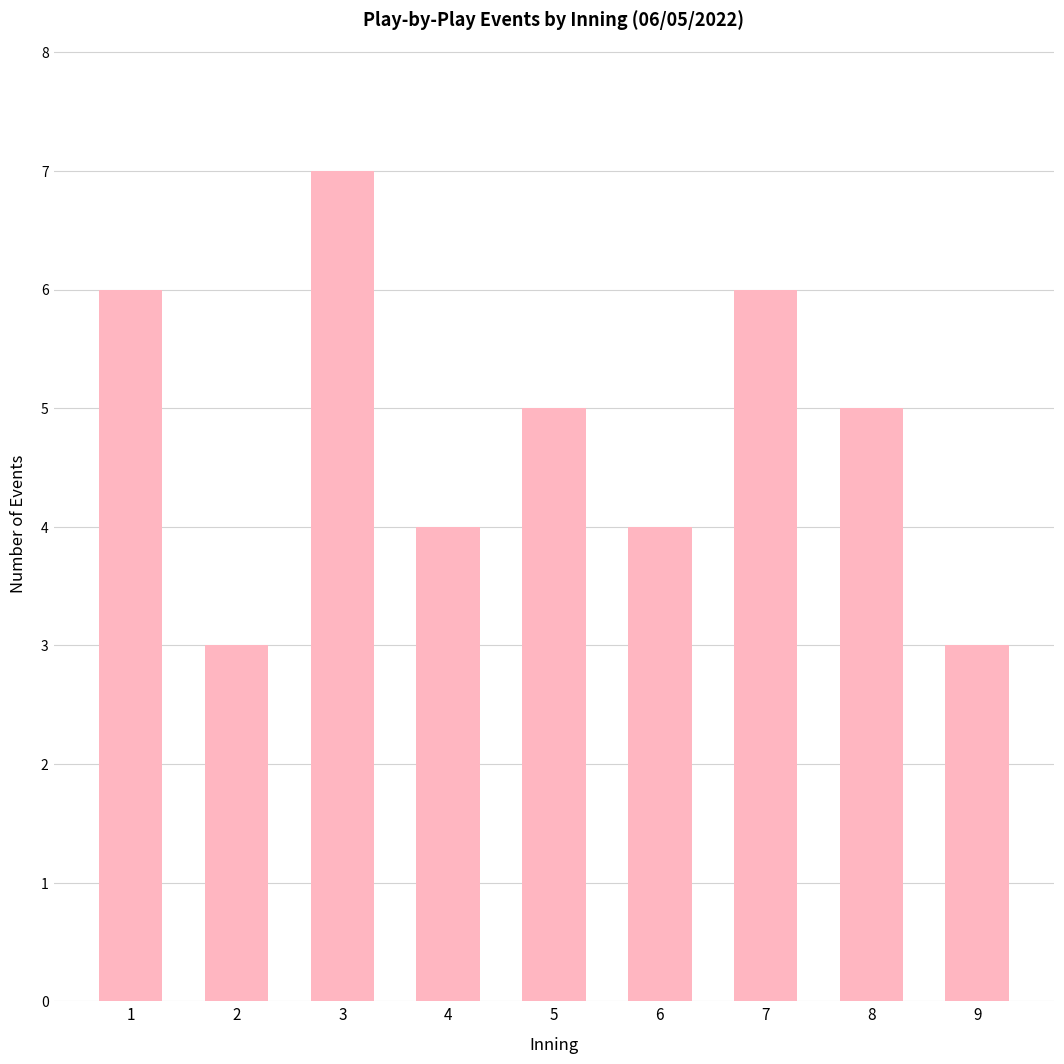

Count the values in the range 4 to 6.

6